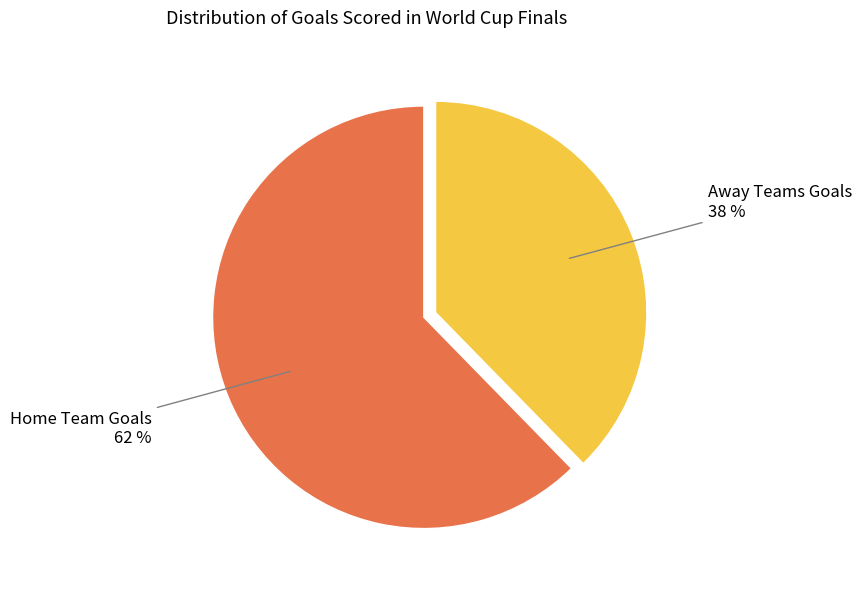

To the nearest percent, what is the average slice percentage?

50%